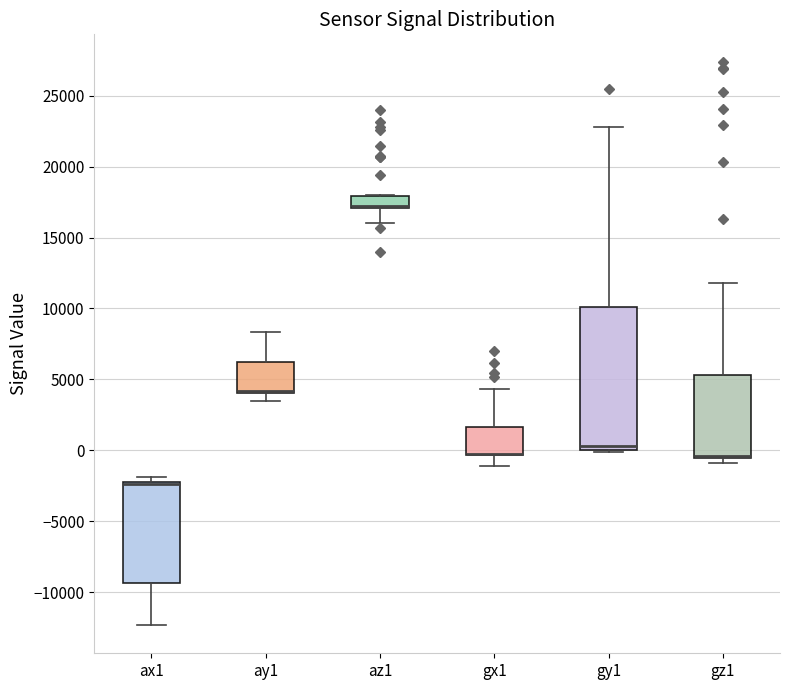

Reading left to right, transcribe this box plot: for each box, give where its median line is, the range the box spans, and where its two whiskers end, as read against the y-axis. The values are not printed on the chart, so give them approximately, as read against the axis.

ax1: median -2500 (drawn on the box's upper edge), box -9500 to -2000, whiskers -12500 to -2000 (just above the box's upper edge)
ay1: median 4000 (drawn on the box's lower edge), box 4000 to 6000, whiskers 3500 to 8500
az1: median 17000 (drawn on the box's lower edge), box 17000 to 18000, whiskers 16000 to 18000
gx1: median -500 (drawn on the box's lower edge), box -500 to 1500, whiskers -1000 to 4500
gy1: median 500, box 0 to 10000, whiskers 0 to 23000
gz1: median -500 (just above the box's lower edge), box -500 to 5500, whiskers -1000 to 12000